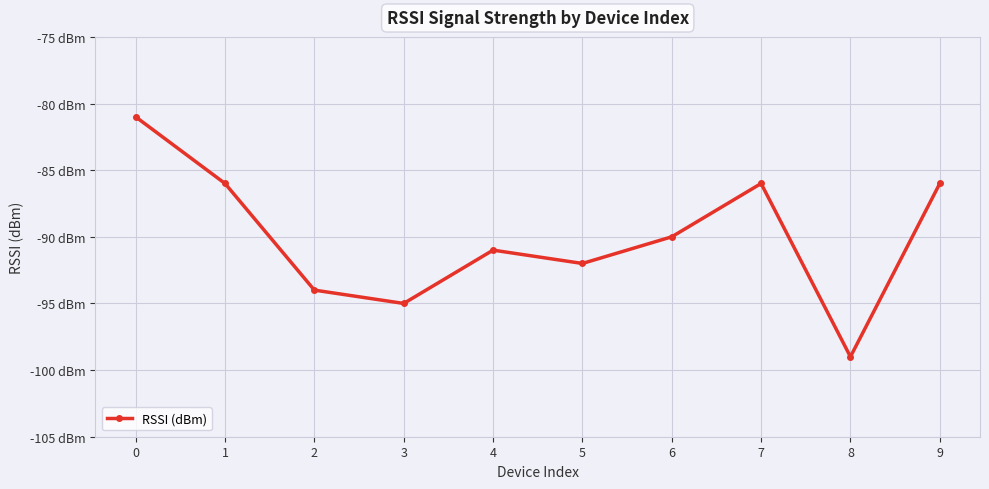

Does the chart display data point markers on the line(s)?

Yes